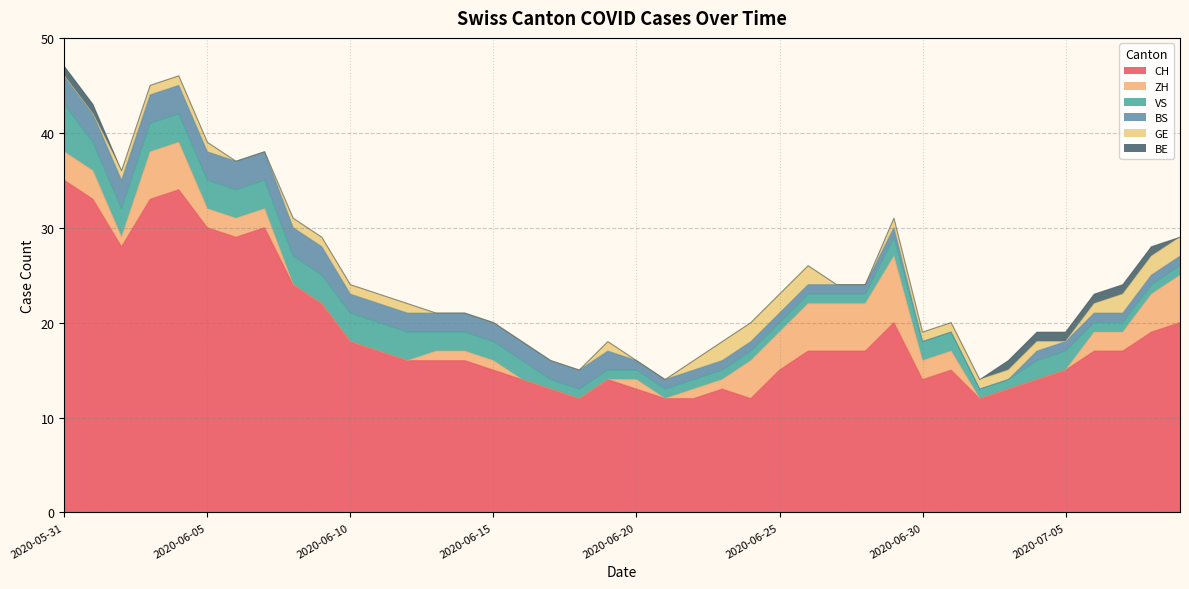

True or false: BS has more than 0 interior local peaks.

False